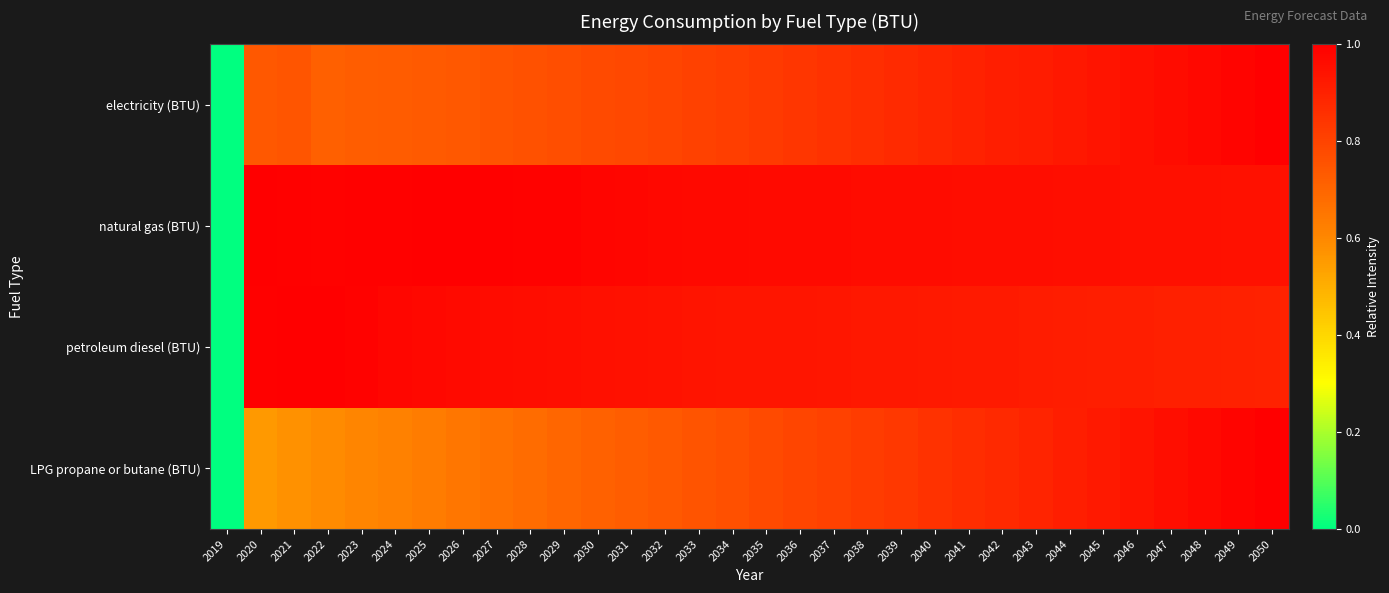

At 2040, list the series in order from smallest to largest.

LPG propane or butane (BTU), electricity (BTU), petroleum diesel (BTU), natural gas (BTU)